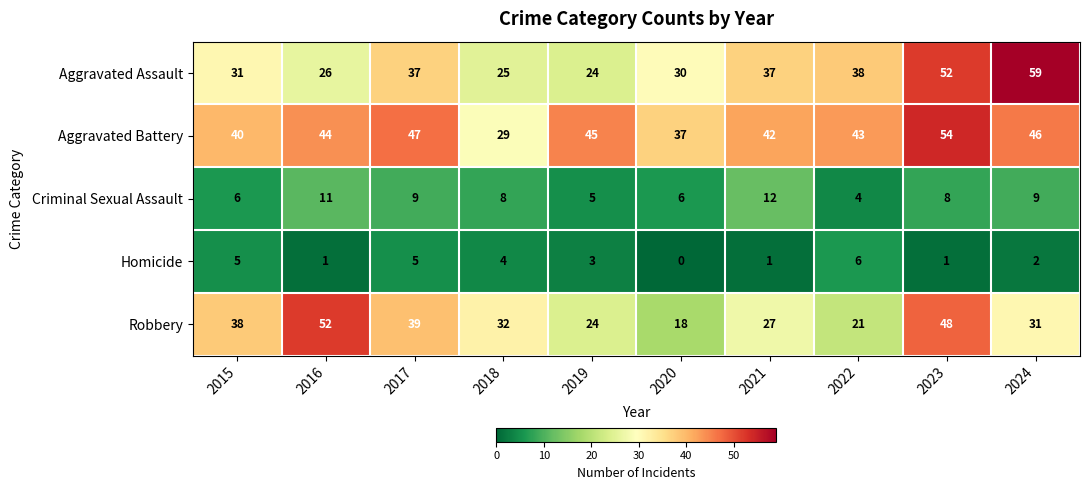

What is the sum of the Aggravated Battery values at 2016 and 2021?

86